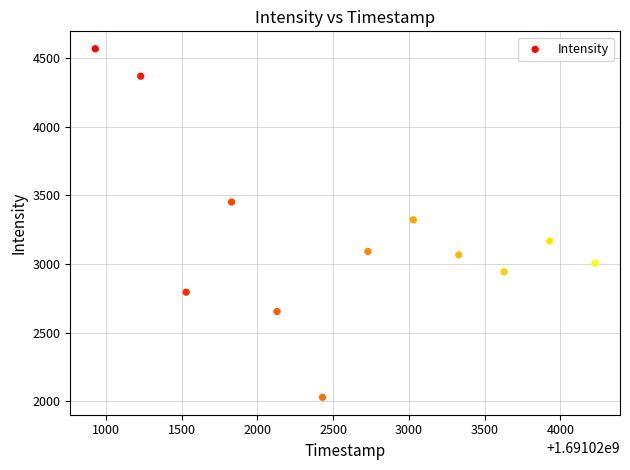

What is the average Y value?

3205.7